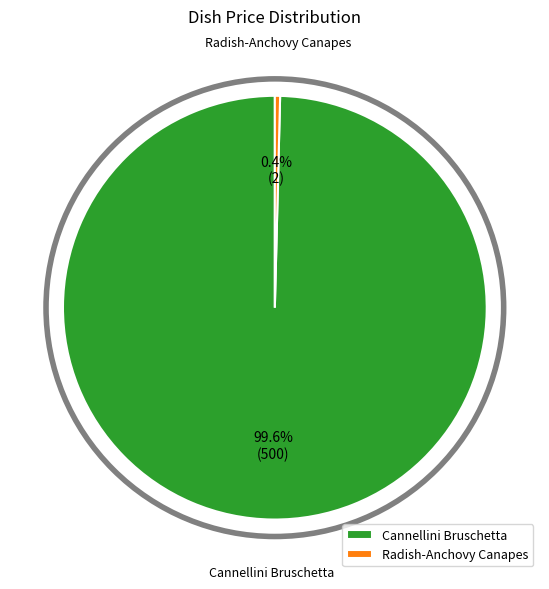

Rank the categories by value from highest to lowest.

Cannellini Bruschetta, Radish-Anchovy Canapes